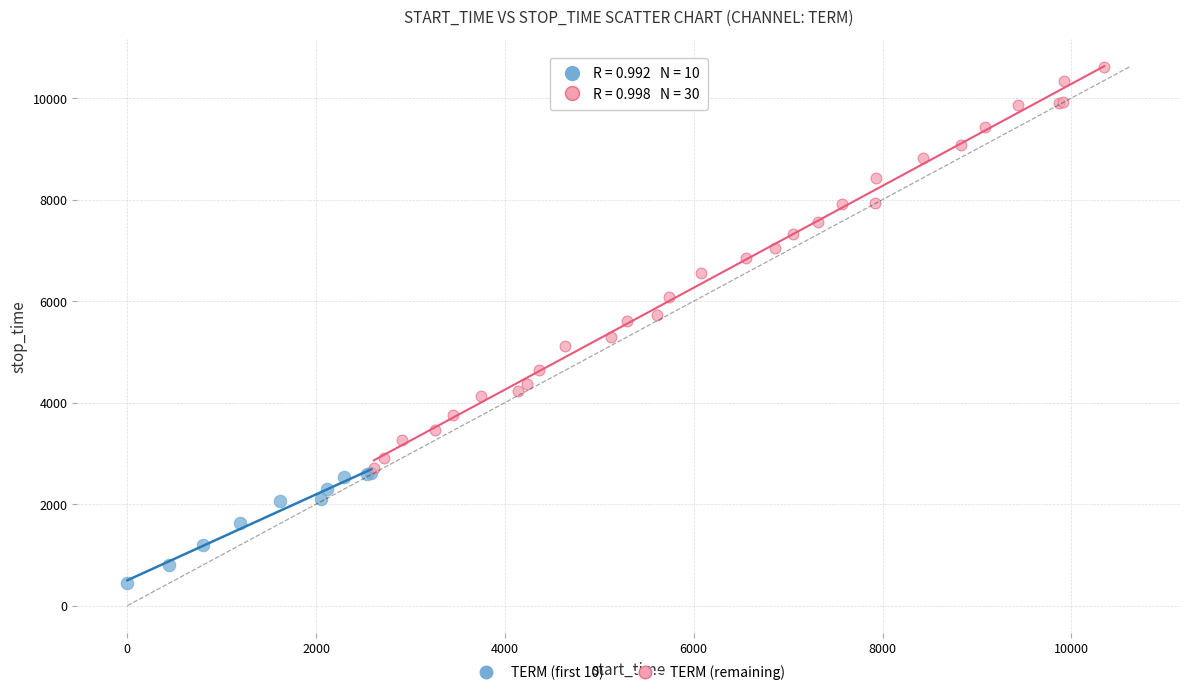

Which series reaches the maximum Y coordinate?

TERM (remaining)